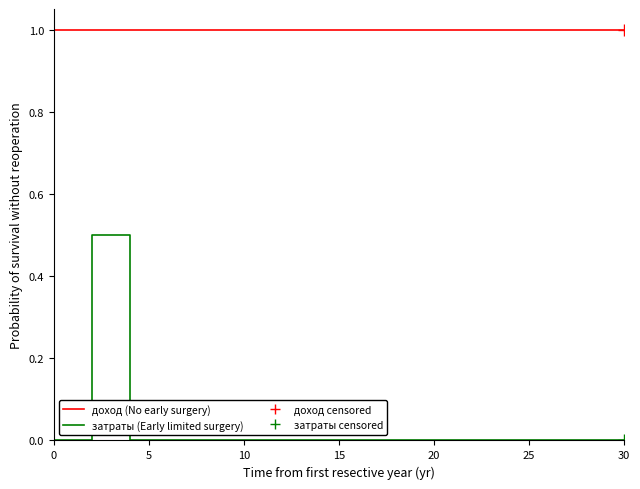

The value of затраты at 15 is 0.3. True or false?

False